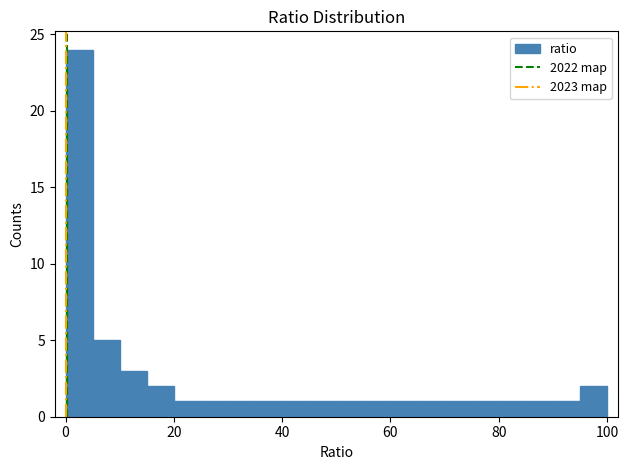

Read against the x-axis, roughly where is the centre of the tallest bar?

2